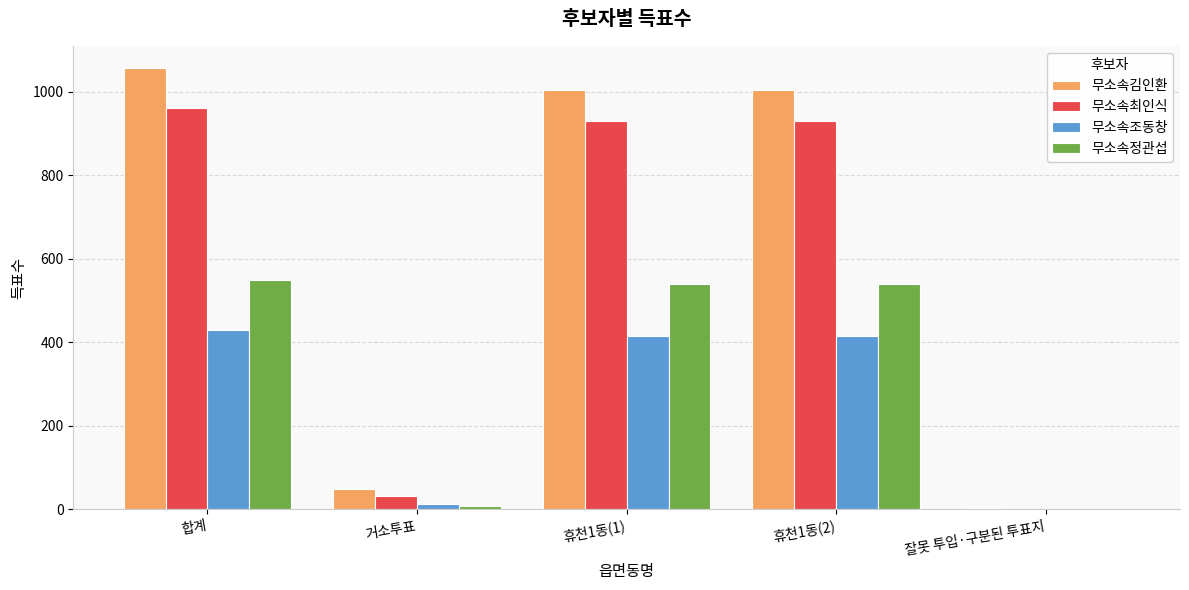

What is the highest value of the 무소속조동창 series?

430